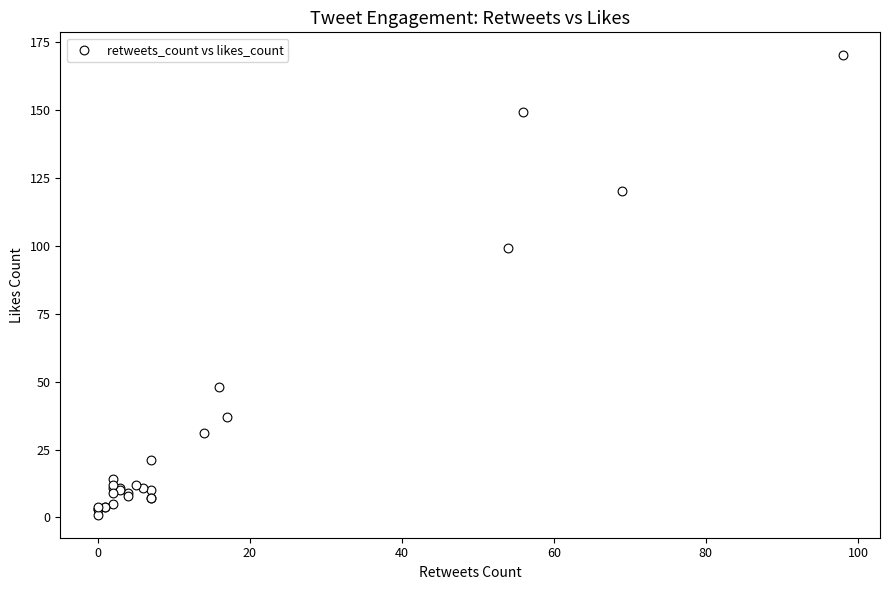

What Y value in the scatter plot is closest to 85?

99